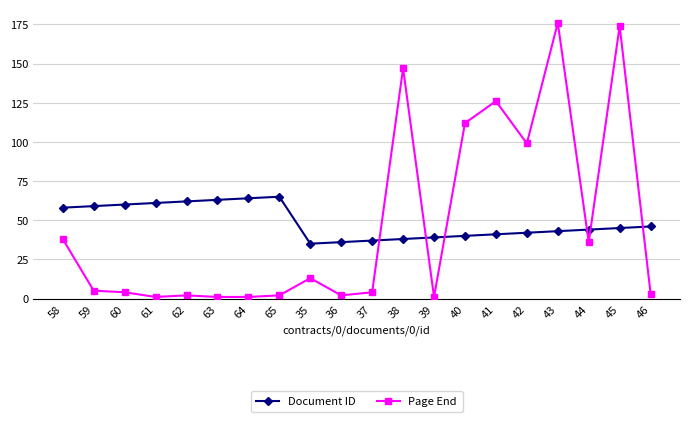

Rank the series by their maximum value, from lowest to highest.

Document ID, Page End